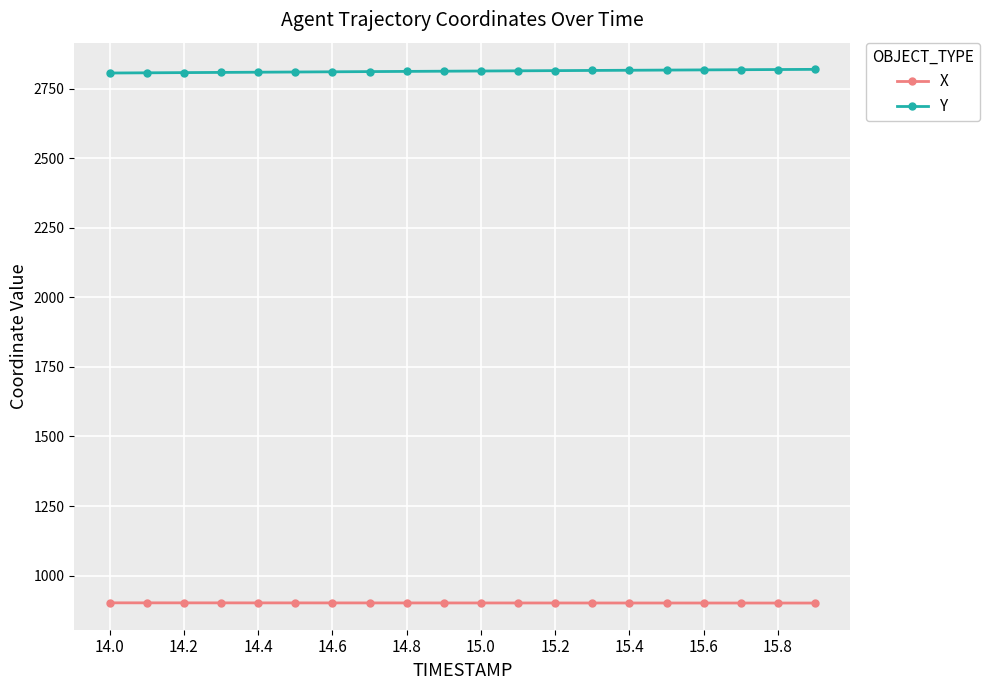

What is the lowest value of the X series?

901.6